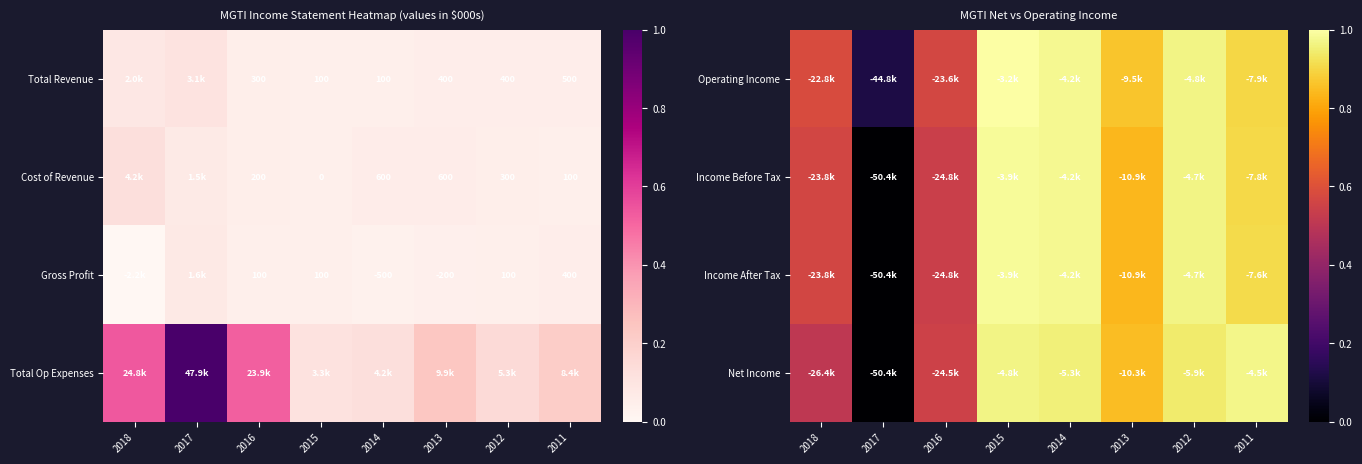

At how many categories does at least one series exceed 0?

8